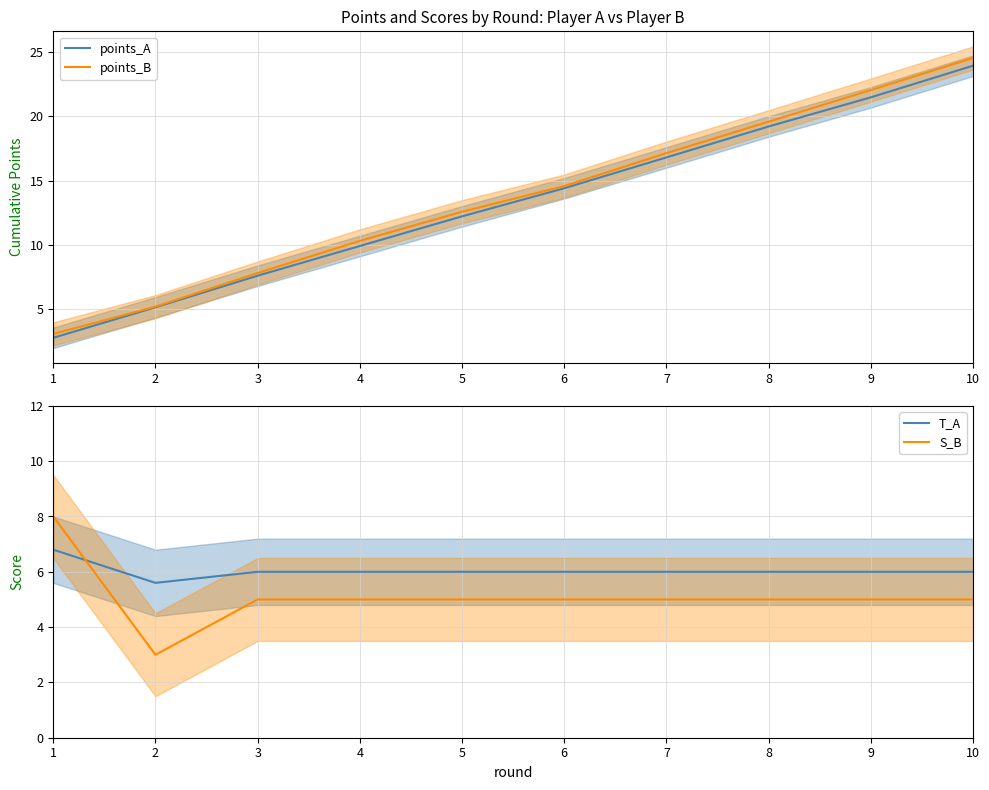

At how many categories does at least one series exceed 8?

7